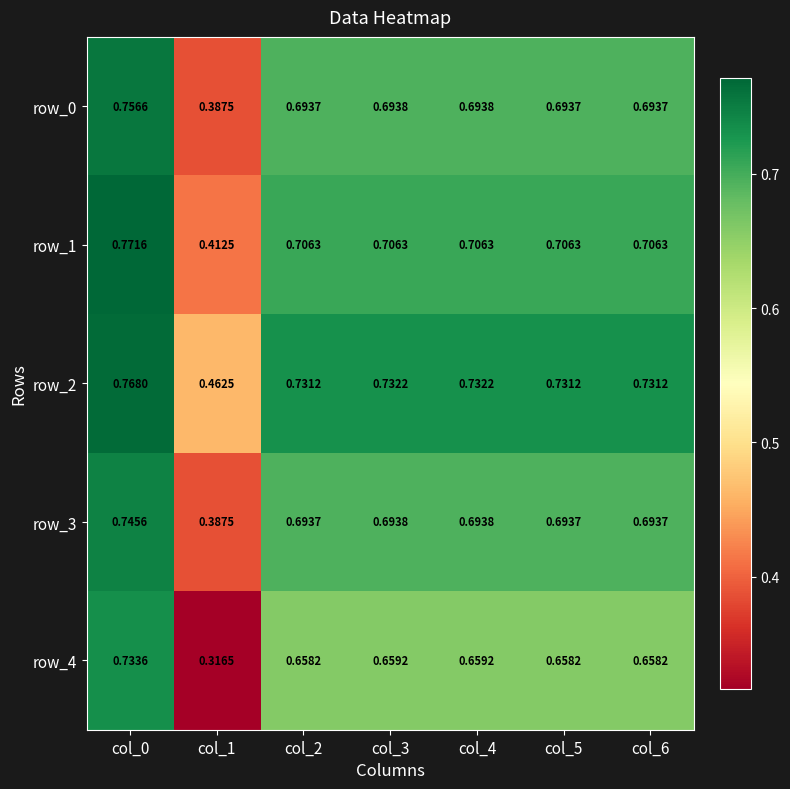

Rank the categories by row_0 value from highest to lowest.

col_0, col_3, col_4, col_2, col_5, col_6, col_1